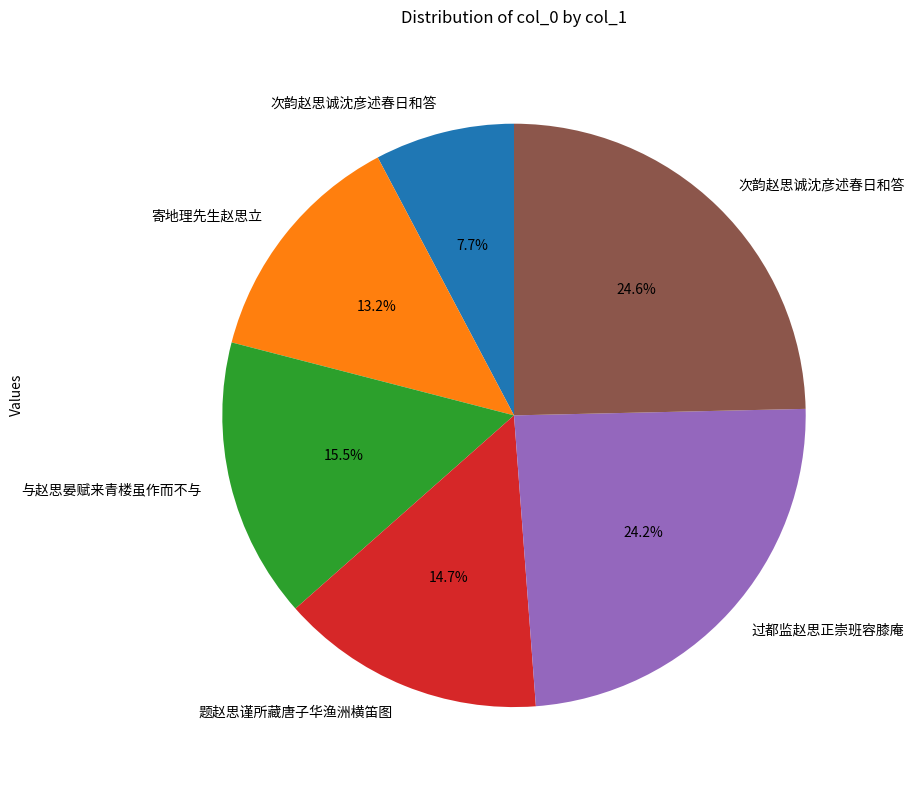

Count the number of slices in the pie.

6